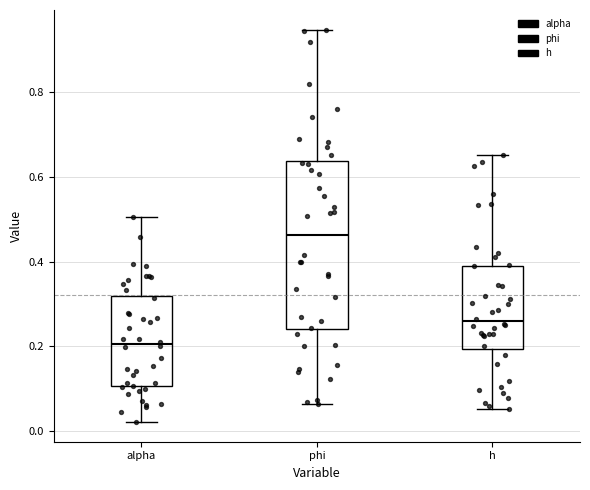

Reading left to right, read every box against the y-axis: the position of its median line, the range the box covers, and the ends of its whiskers. The values are not printed on the chart, so give them approximately, as read against the axis.

alpha: median 0.20, box 0.10 to 0.32, whiskers 0.02 to 0.50
phi: median 0.46, box 0.24 to 0.64, whiskers 0.06 to 0.94
h: median 0.26, box 0.20 to 0.40, whiskers 0.06 to 0.66